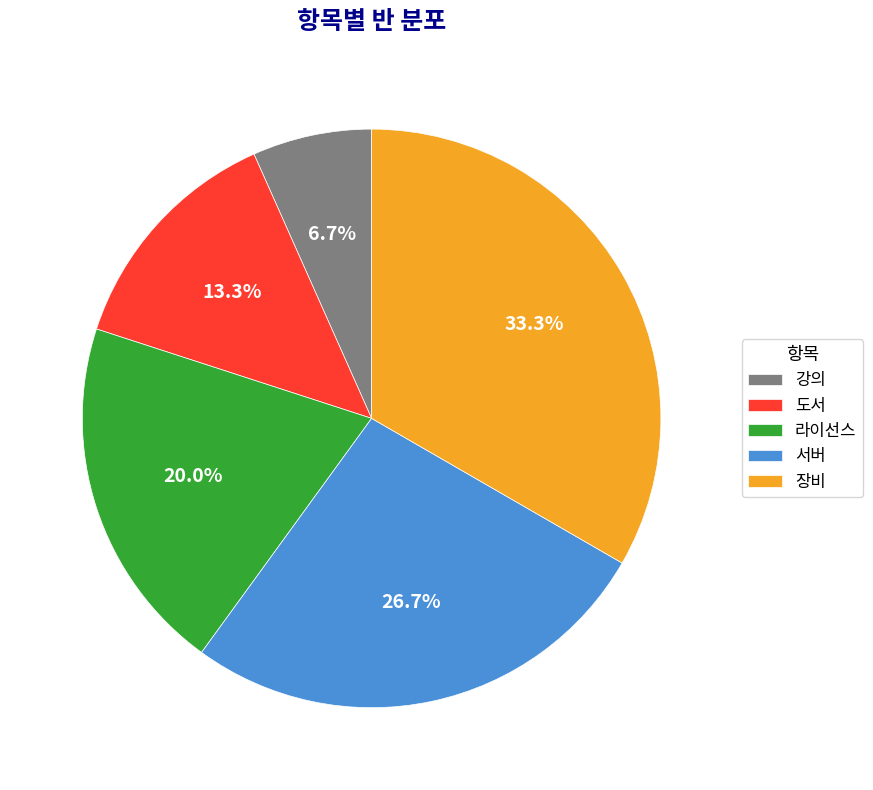

Rank the categories by value from highest to lowest.

장비, 서버, 라이선스, 도서, 강의